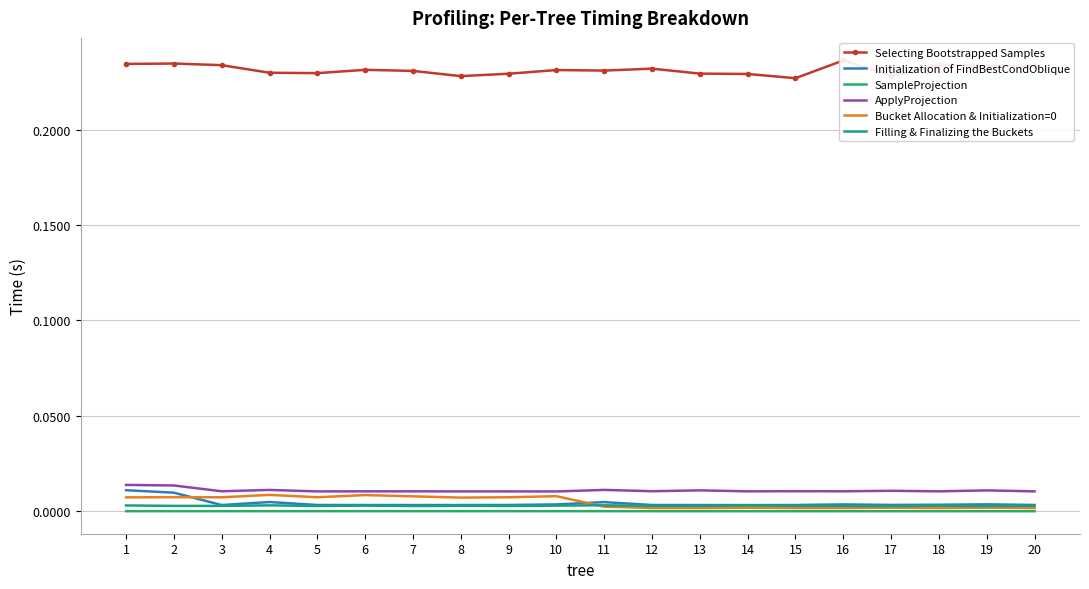

How many interior local peaks does the Selecting Bootstrapped Samples series have?

6